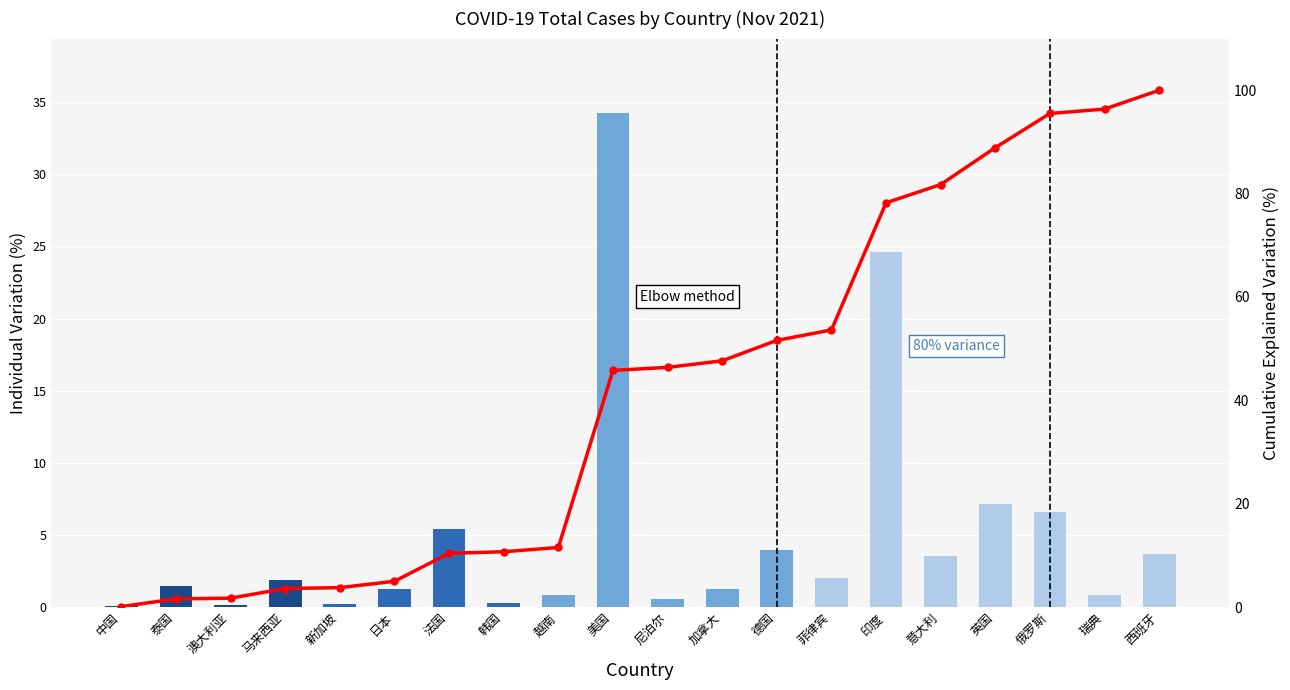

List the series in order of their peak value, highest first.

Cumulative %, Individual %